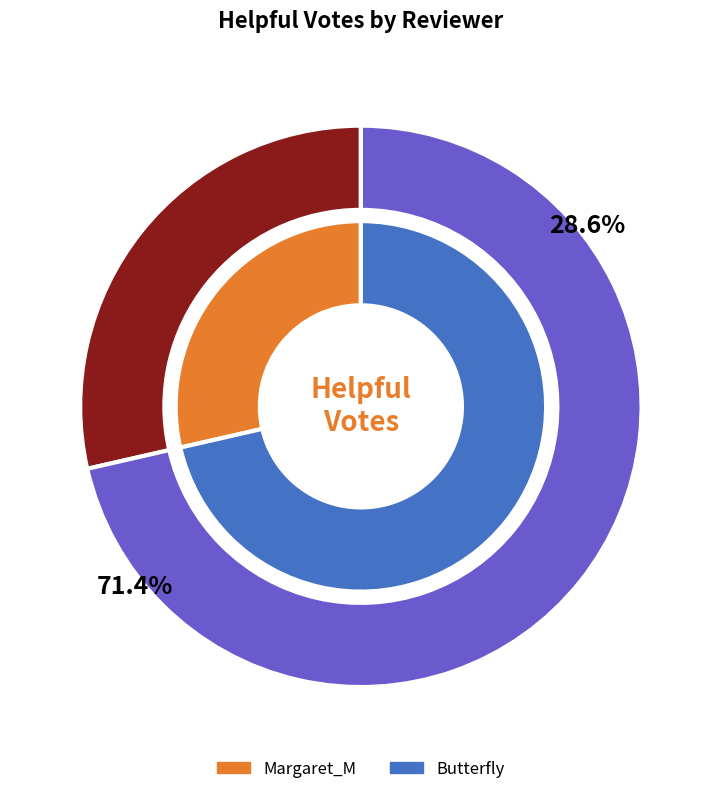

What is the ratio of the value at Butterfly to the value at Margaret_M?

2.5